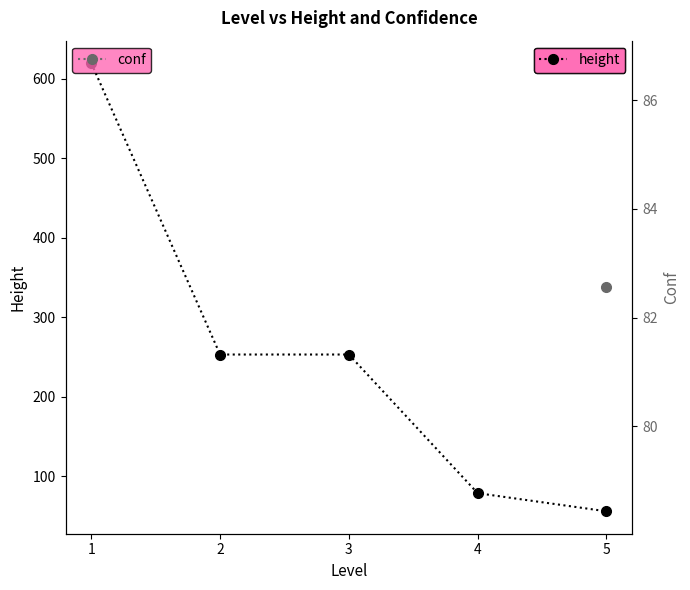

Where does the data first go above 253?

1